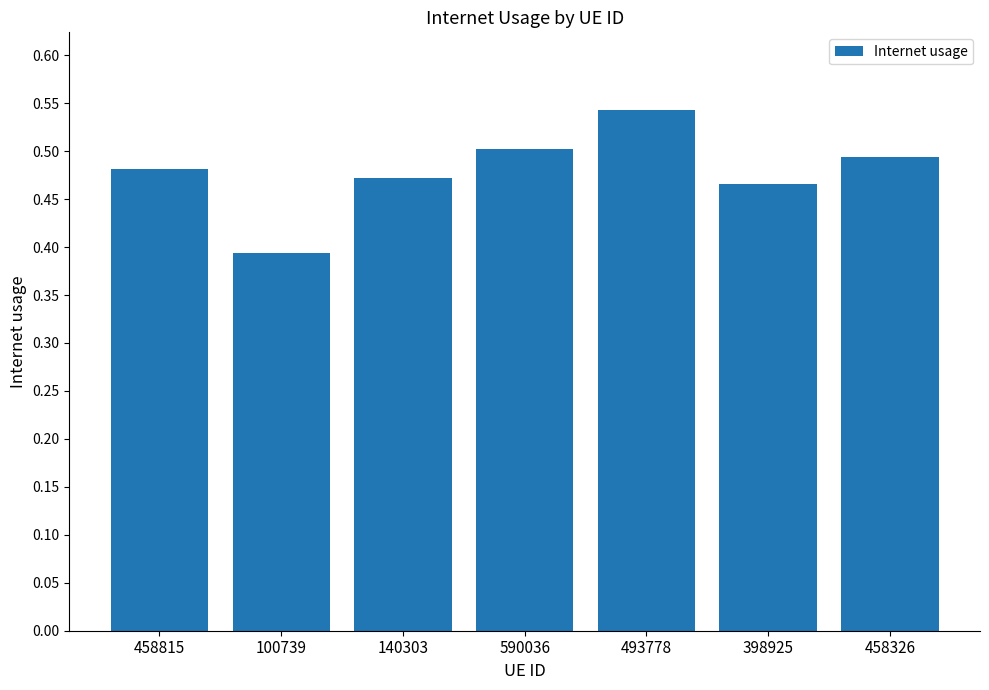

Rank the categories by value from lowest to highest.

100739, 398925, 140303, 458815, 458326, 590036, 493778